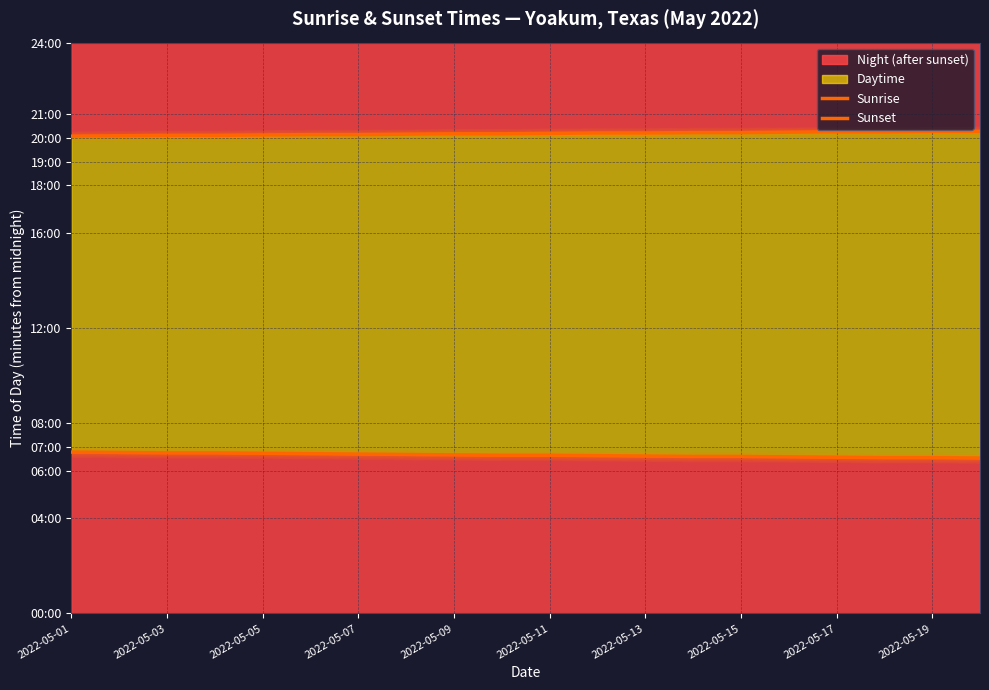

Rank the series by their average value, from highest to lowest.

Sunset, Sunrise